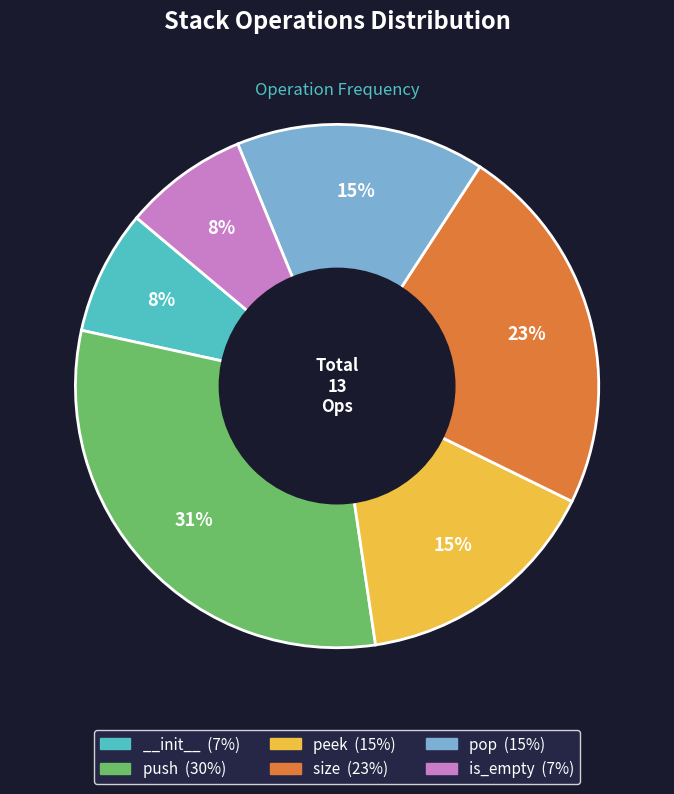

Count the number of slices in the pie.

6